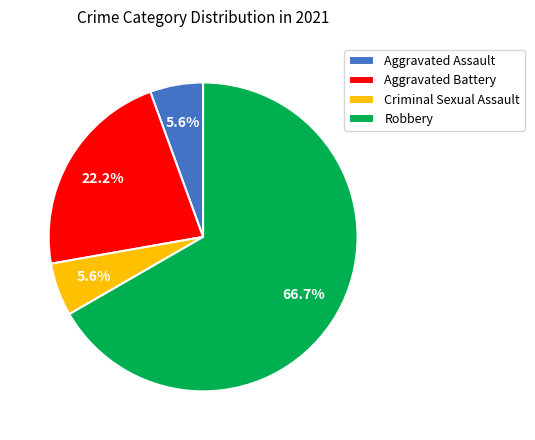

To the nearest percent, what is the difference between the Aggravated Battery and Aggravated Assault slice percentages?

17%